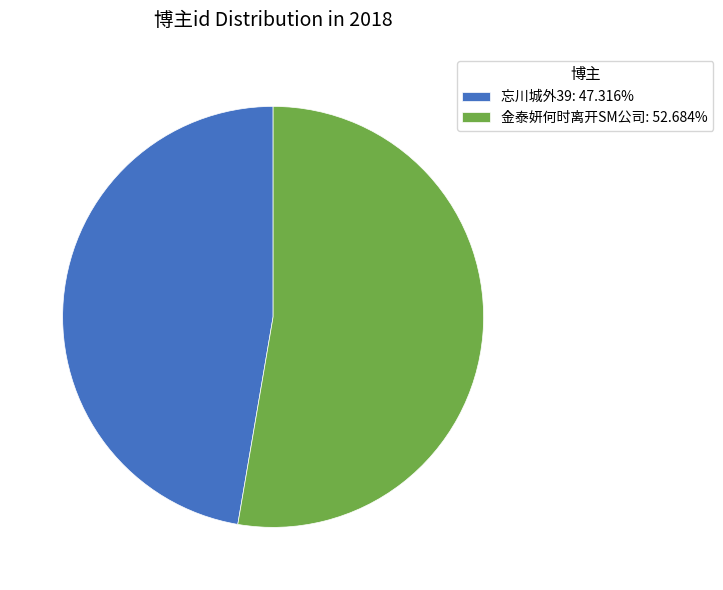

Does 金泰妍何时离开SM公司 account for over 50% of the chart?

Yes